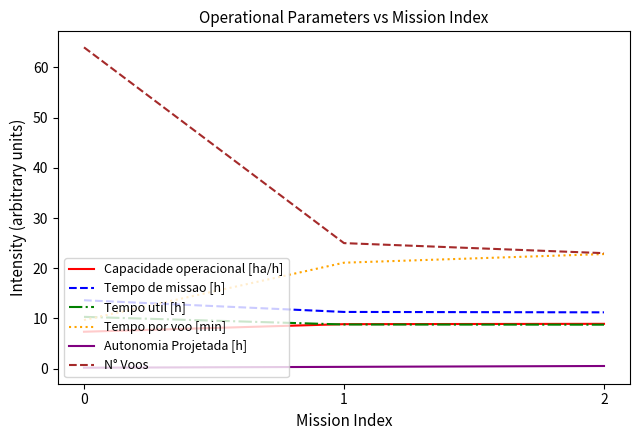

What is the lowest value of the Tempo por voo [min] series?

9.7